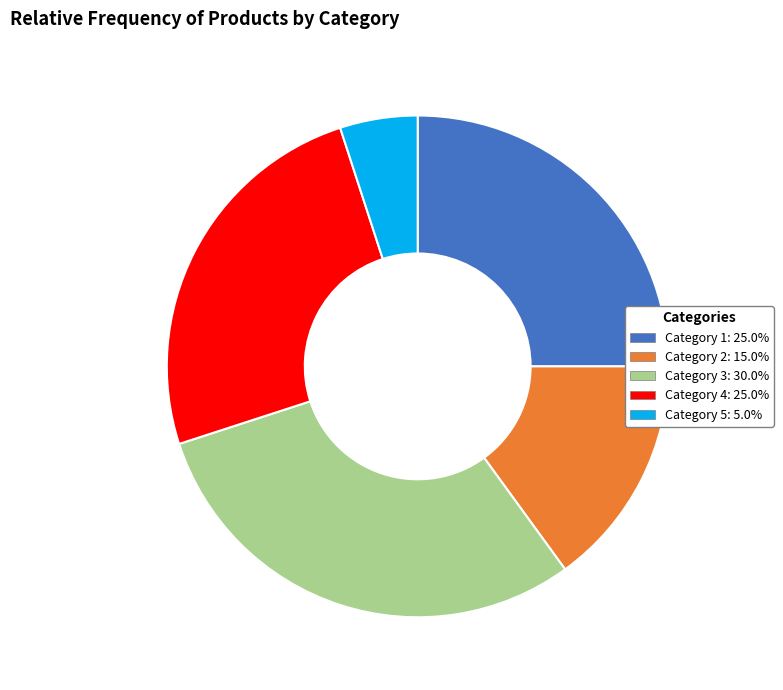

Is Category 4 the majority of the pie?

No